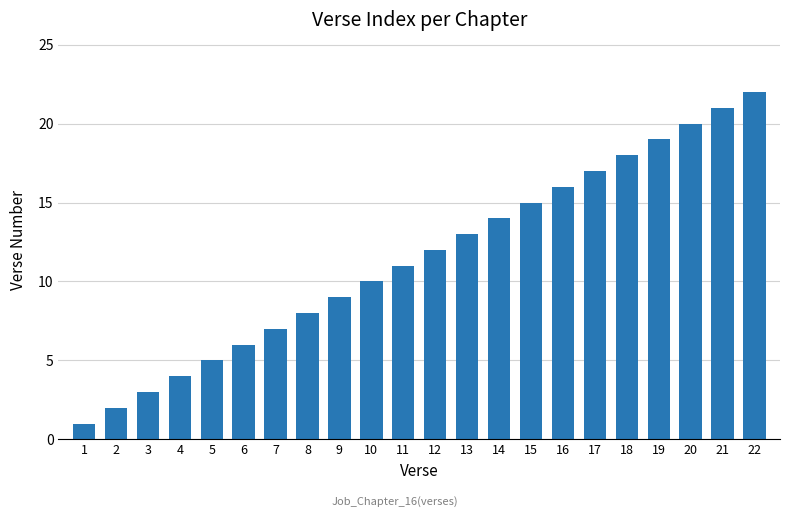

What is the change in value from 19 to 20?

+1